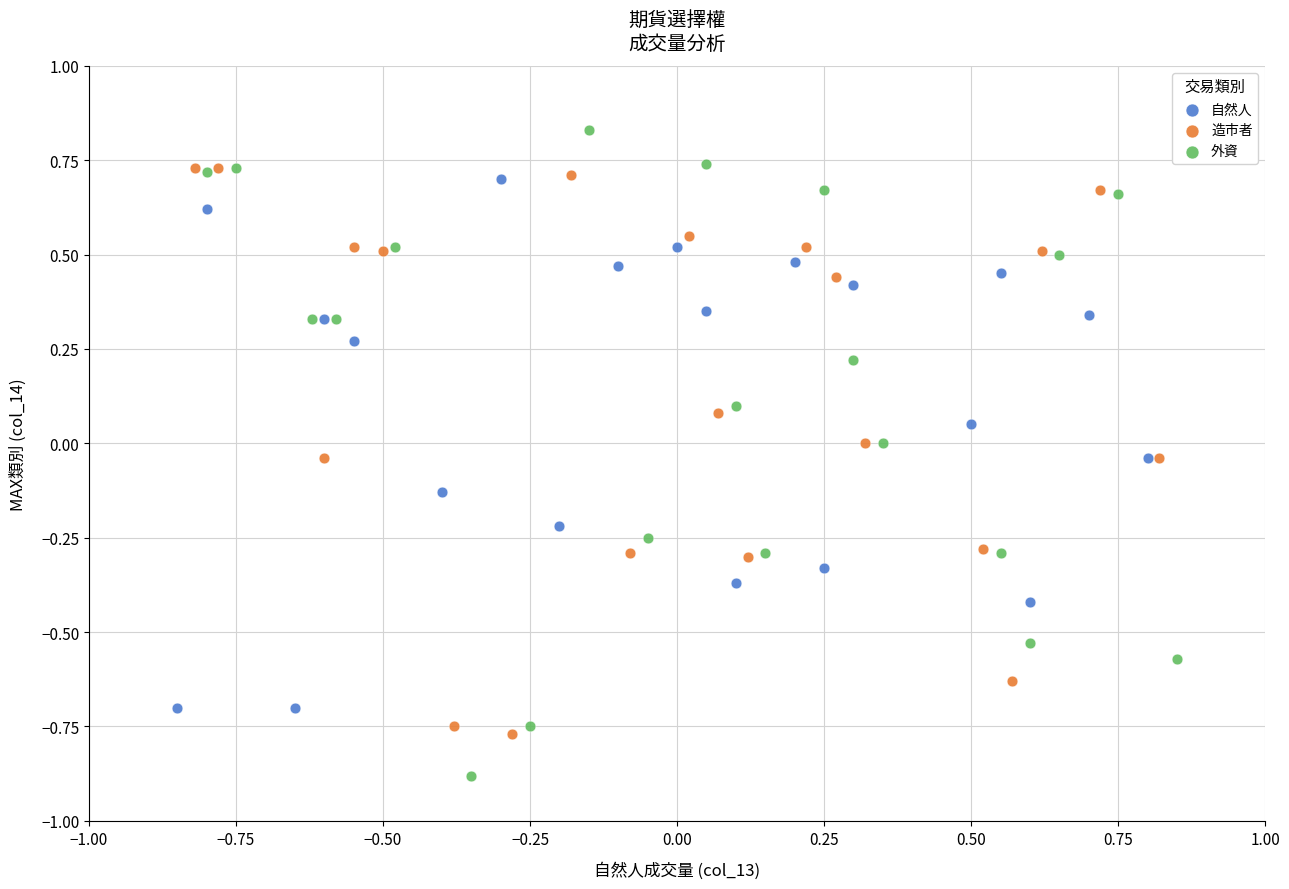

Which series reaches the minimum Y coordinate?

外資